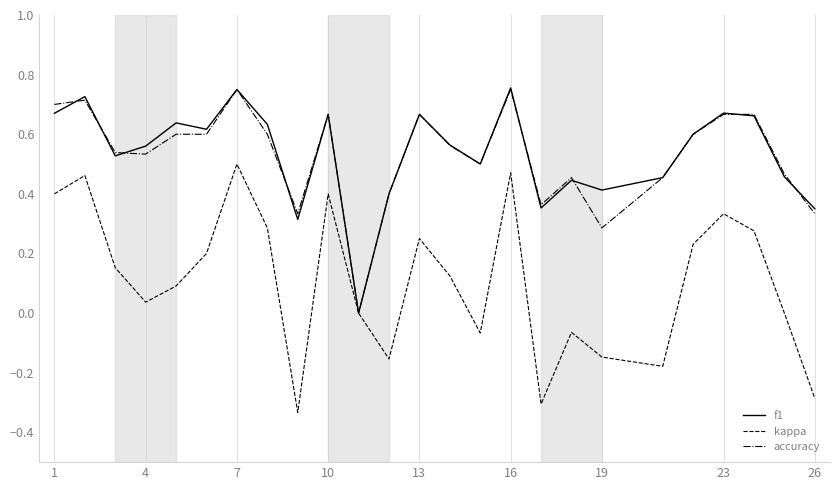

Which series has the largest range (max minus min)?

kappa